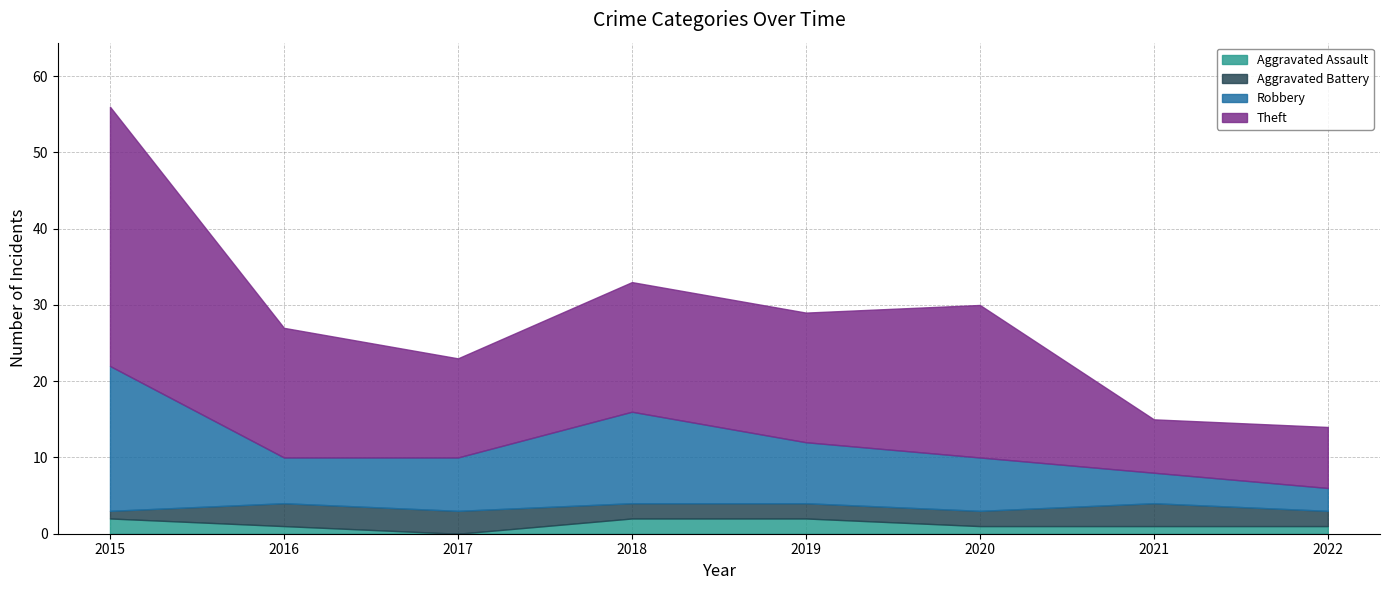

How many Theft values are between 13 and 20?

5